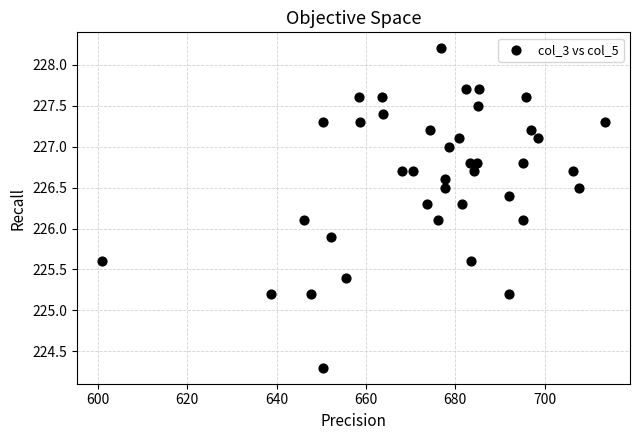

What is the range of X values (max minus min)?

112.5